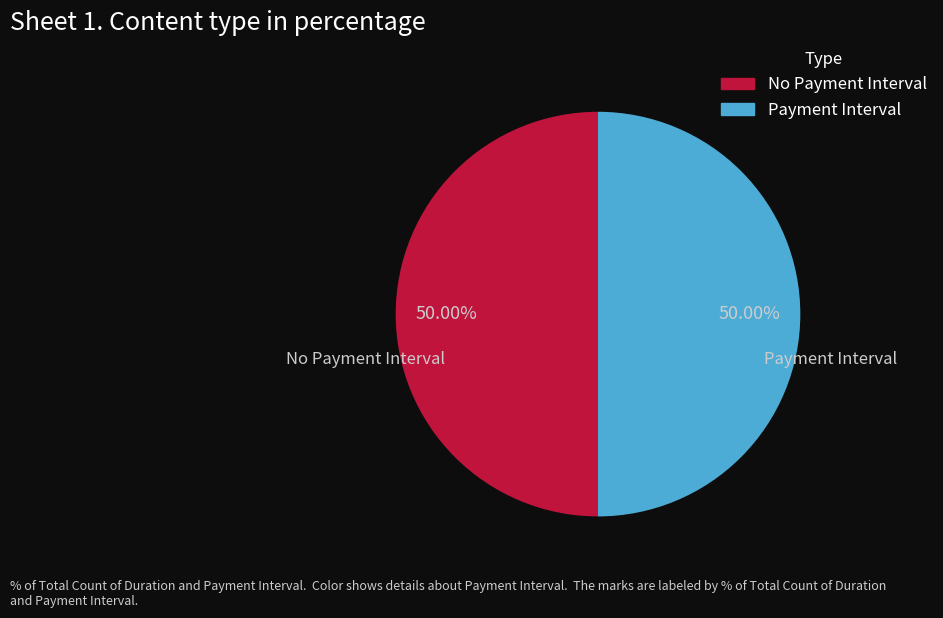

Approximately how many times larger is the value at No Payment Interval compared to Payment Interval?

1.0